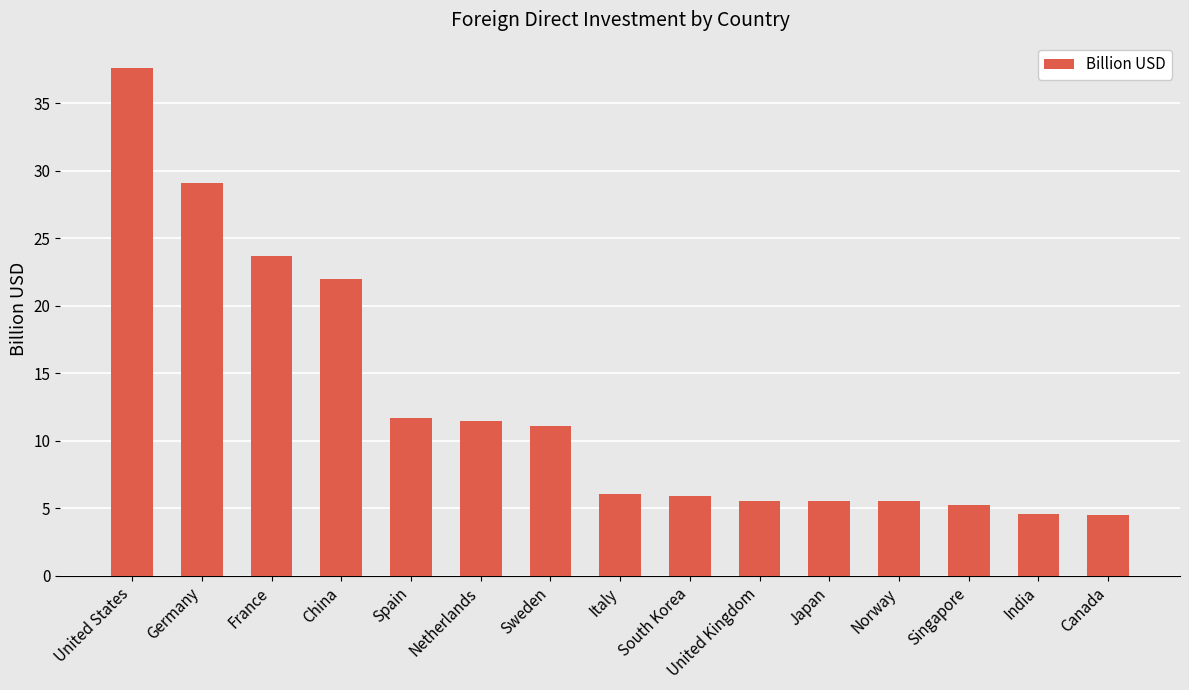

Does the chart contain stacked bars?

No